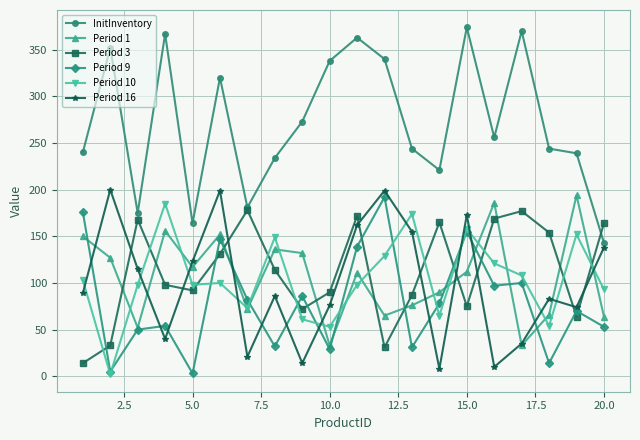

Which series has the largest total across all categories?

InitInventory